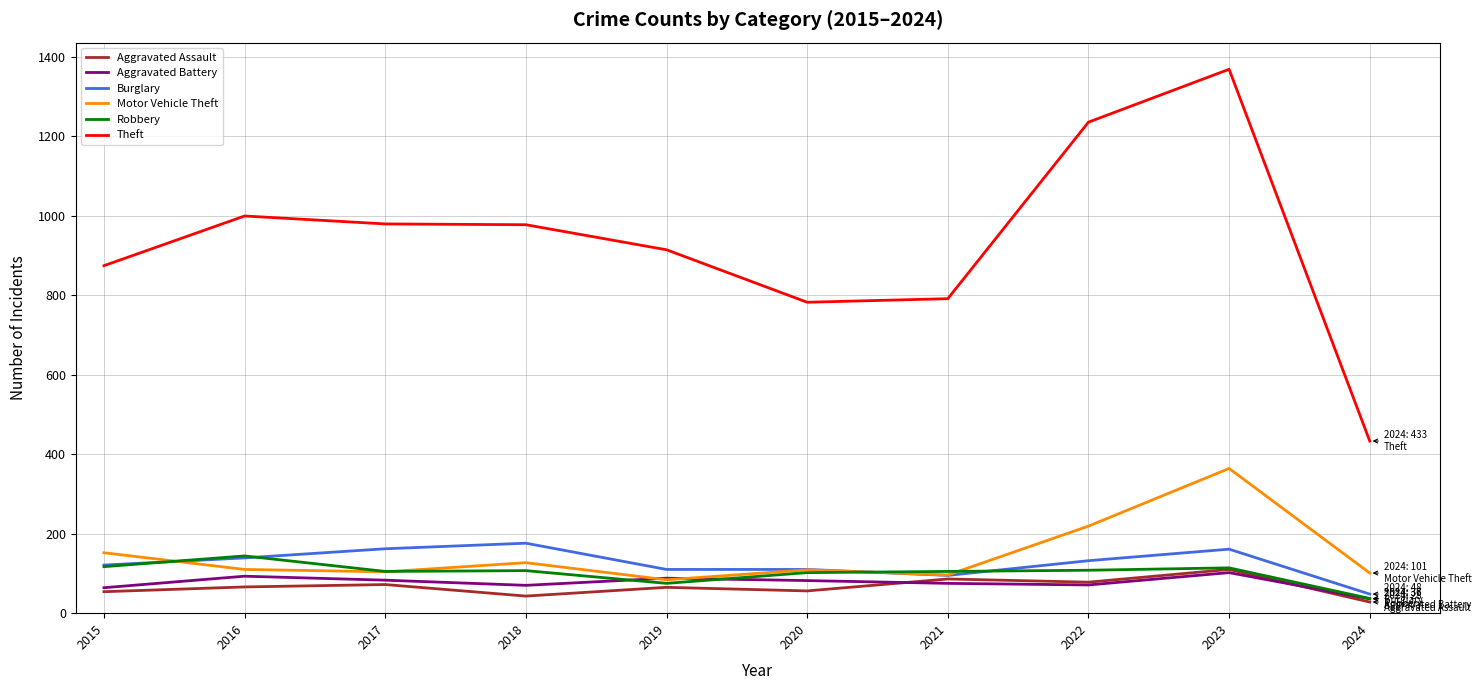

Which series has the largest range (max minus min)?

Theft